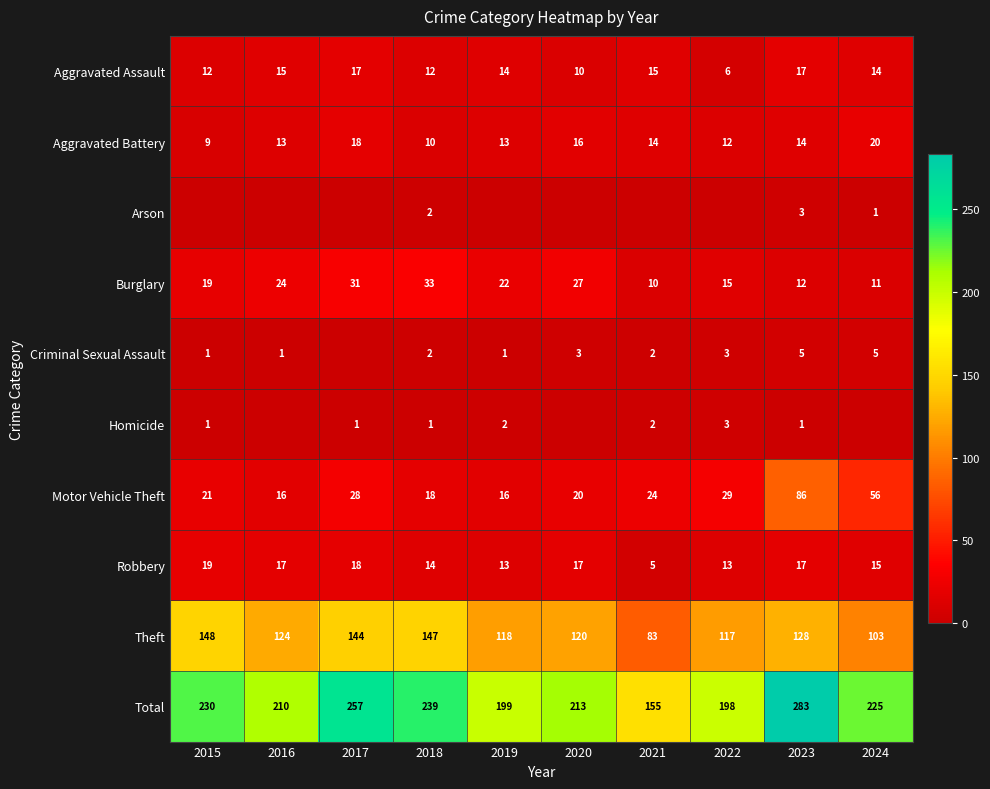

Is the value of Robbery at 2019 greater than the value of Total at 2015?

No